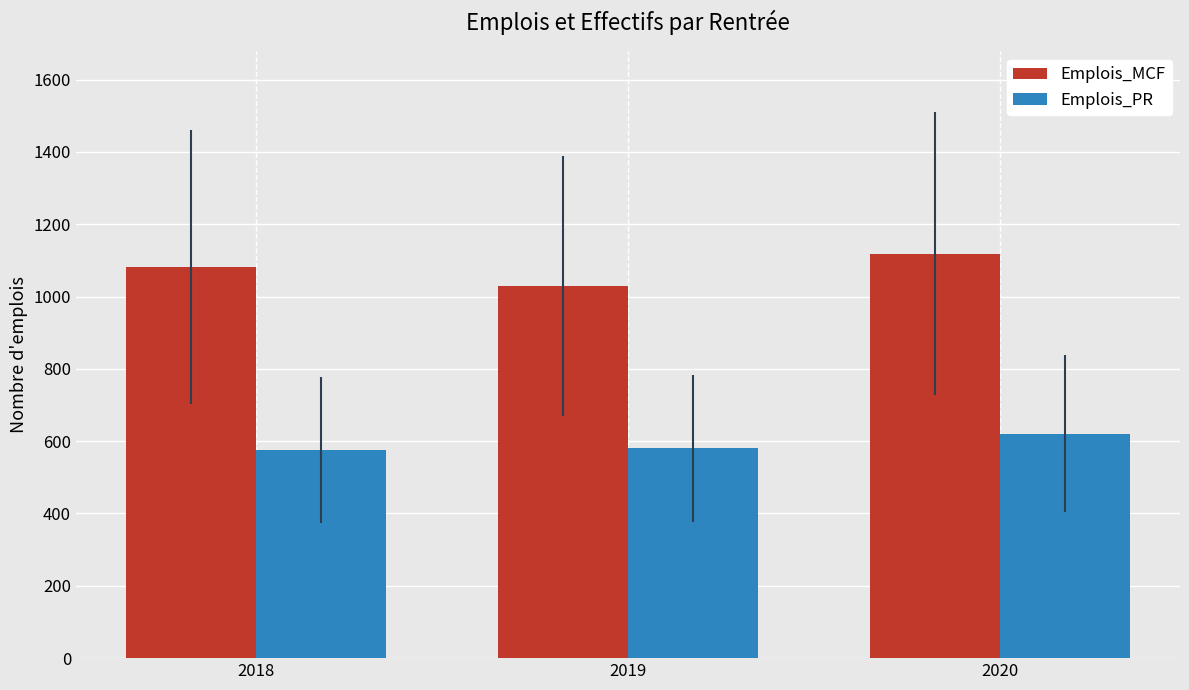

Which series has the widest spread of values?

Emplois_MCF